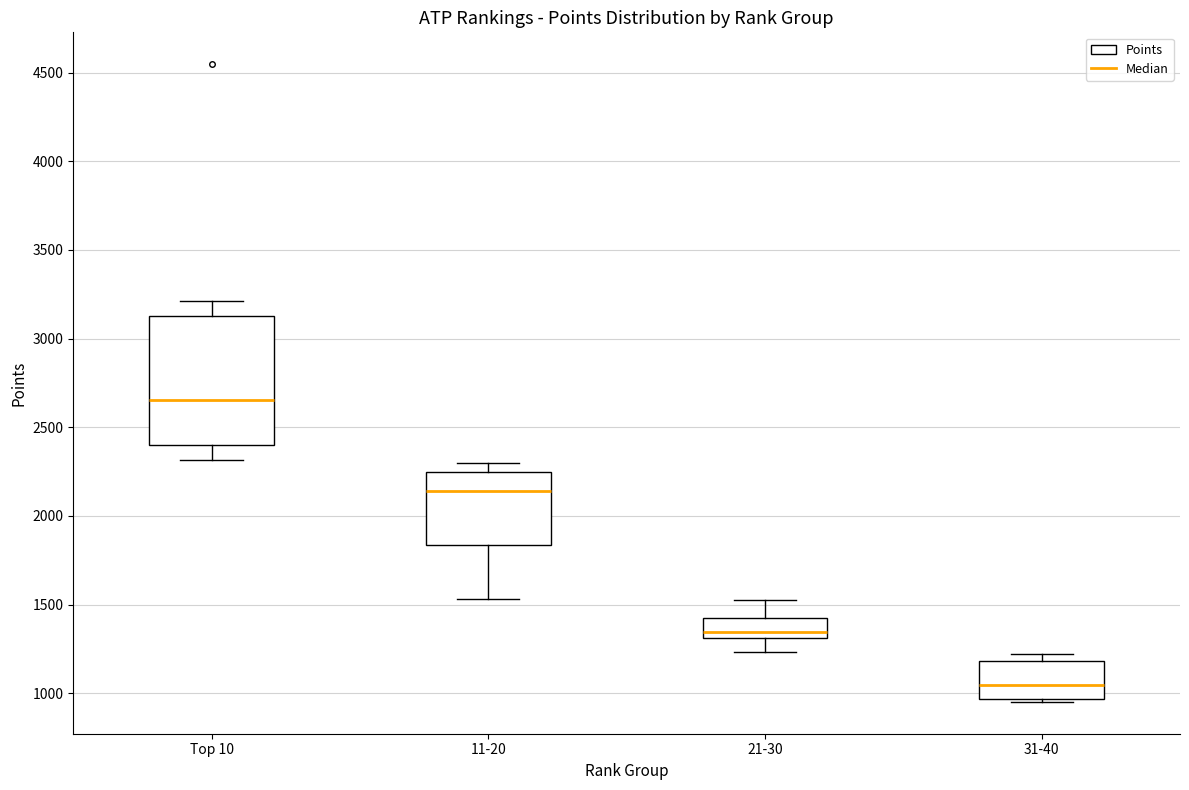

Where is the upper edge of the box for 11-20 on the y-axis? The values are not printed on the chart, so give them approximately, as read against the axis.

2250